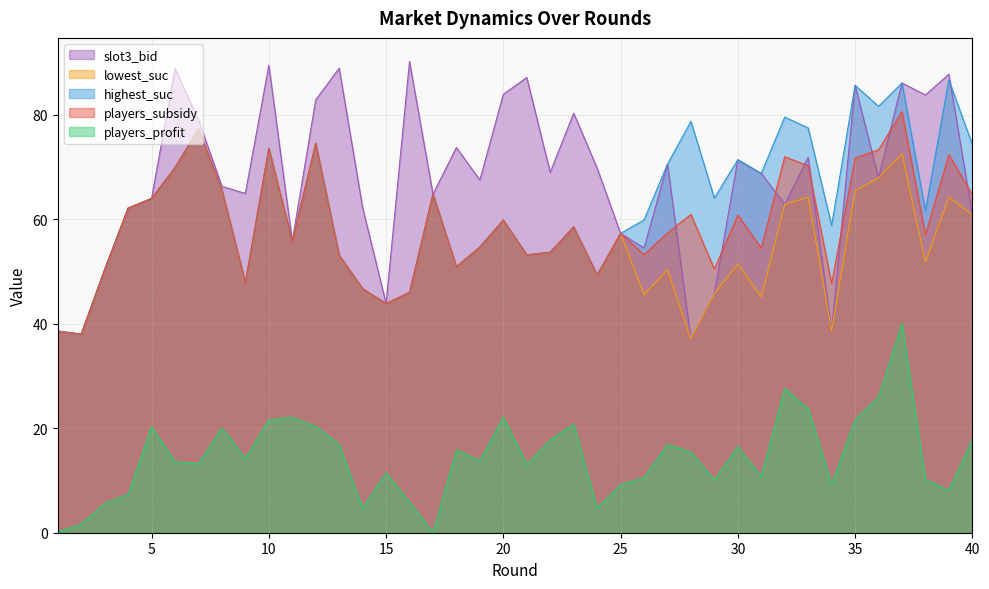

Which label corresponds to the largest value in the chart?

16